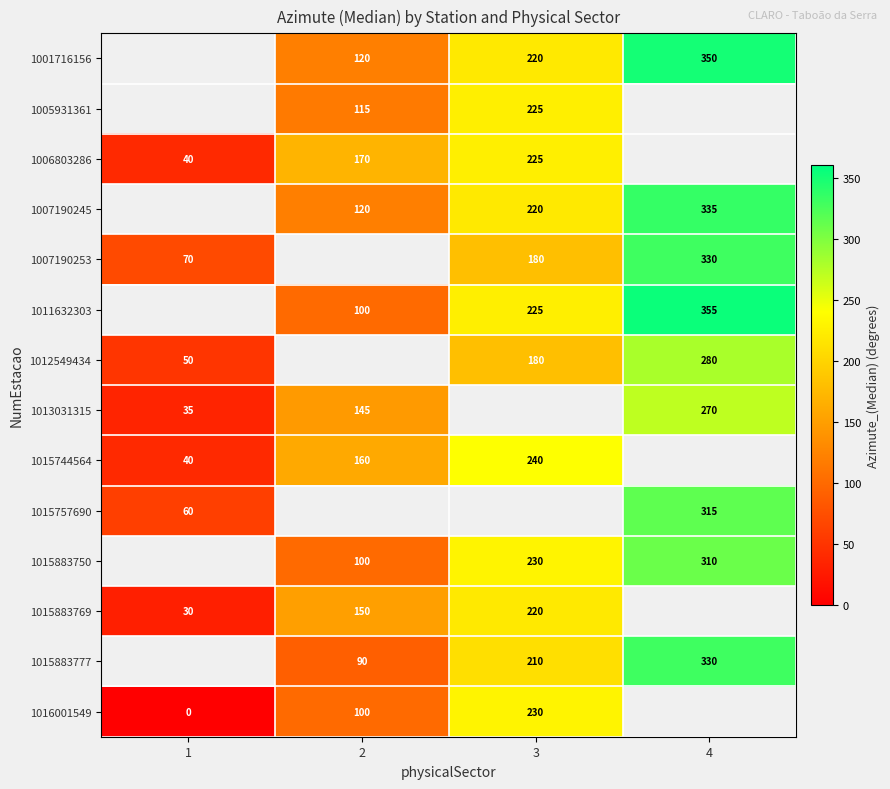

The value of 1015883777 at 3 is 210. True or false?

True